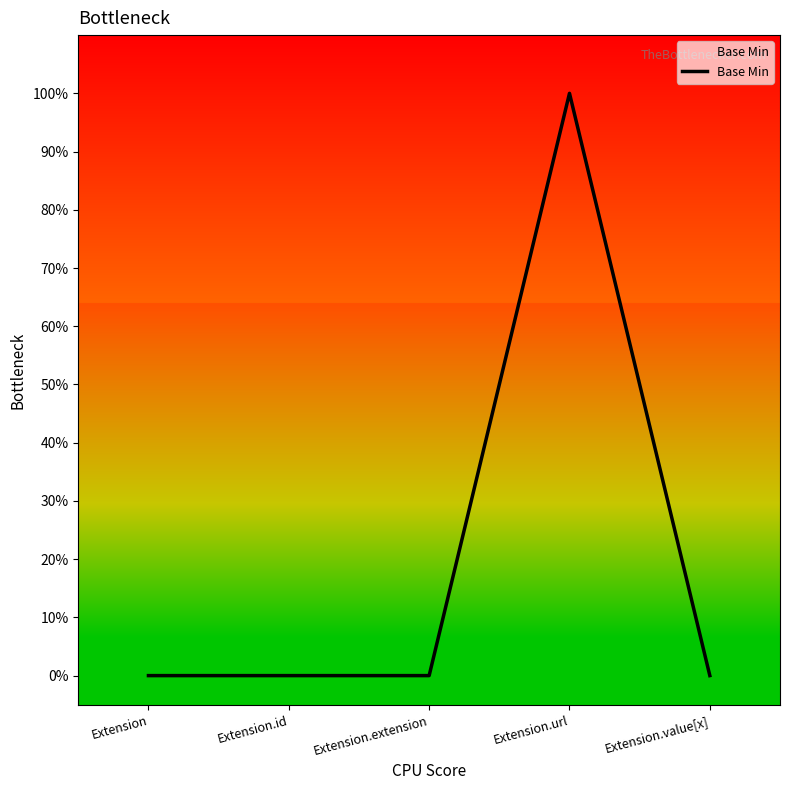

Does the chart display data point markers on the line(s)?

No